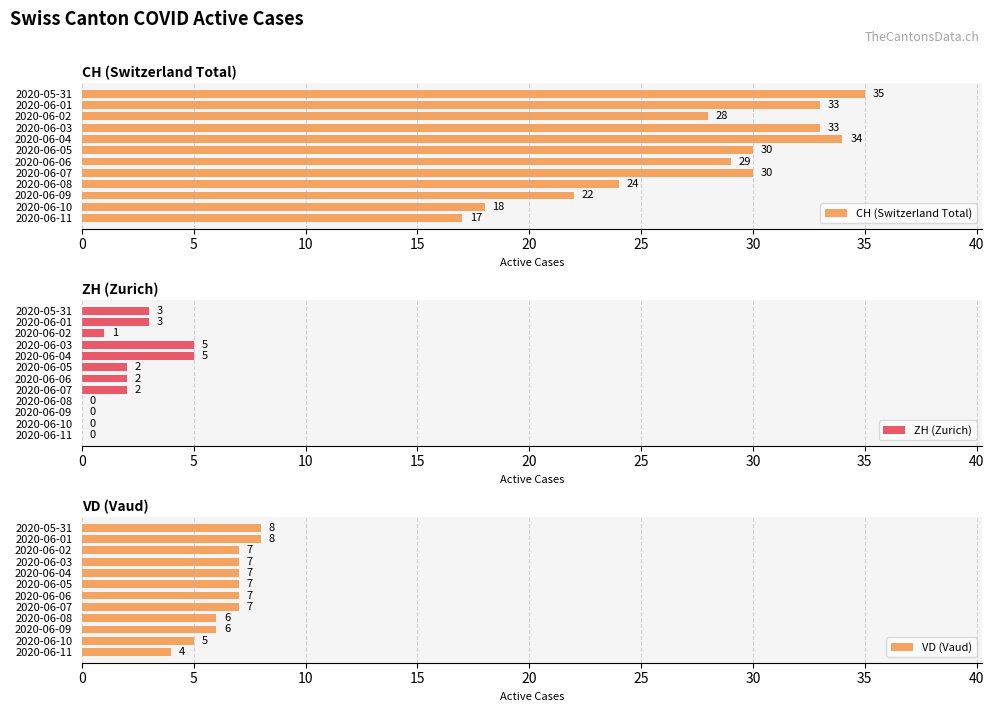

Reading right to left, extract all data points from this chart.

CH (Switzerland Total): 17	18	22	24	30	29	30	34	33	28	33	35
ZH (Zurich): 0	0	0	0	2	2	2	5	5	1	3	3
VD (Vaud): 4	5	6	6	7	7	7	7	7	7	8	8